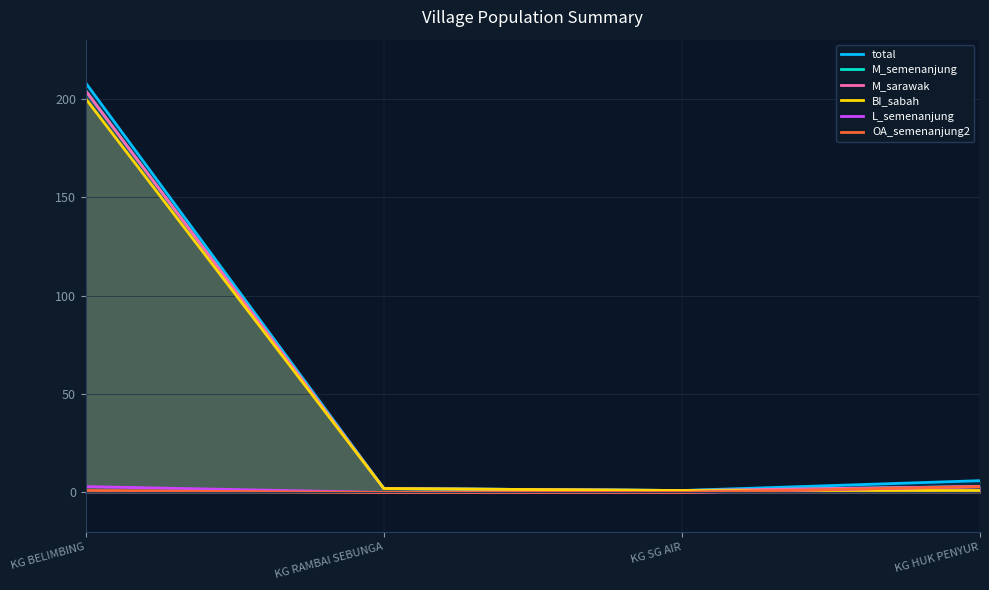

True or false: BI_sabah and M_semenanjung intersect in this chart.

False